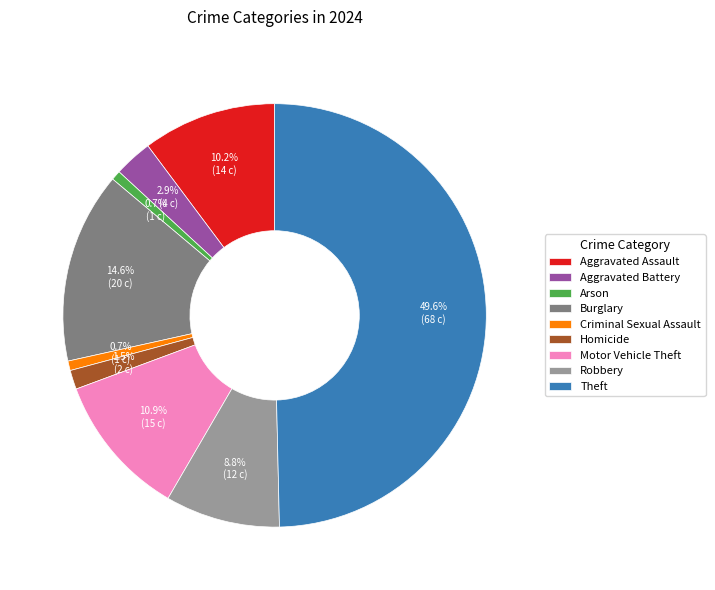

Which slice is the largest?

Theft